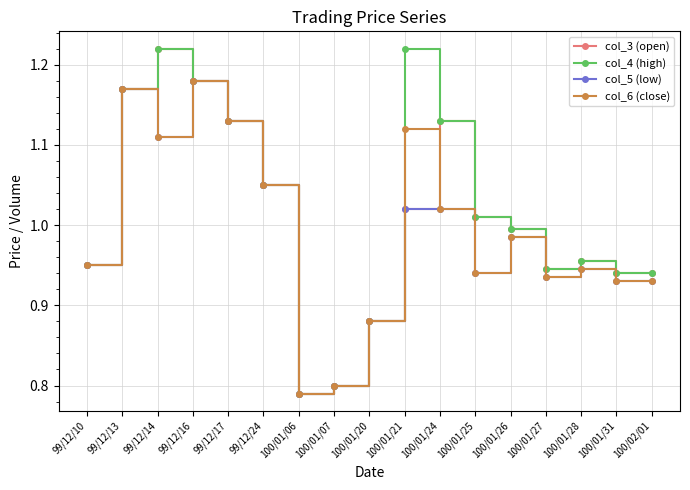

The value of col_3 (open) at 99/12/13 is 0.8. True or false?

False